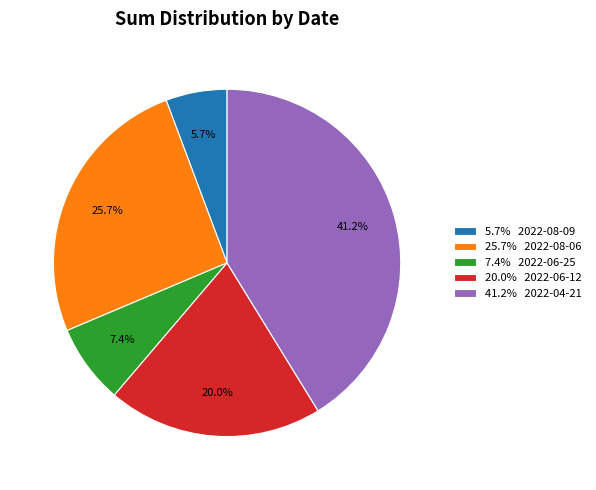

Which slice is the smallest?

5.7% 2022-08-09